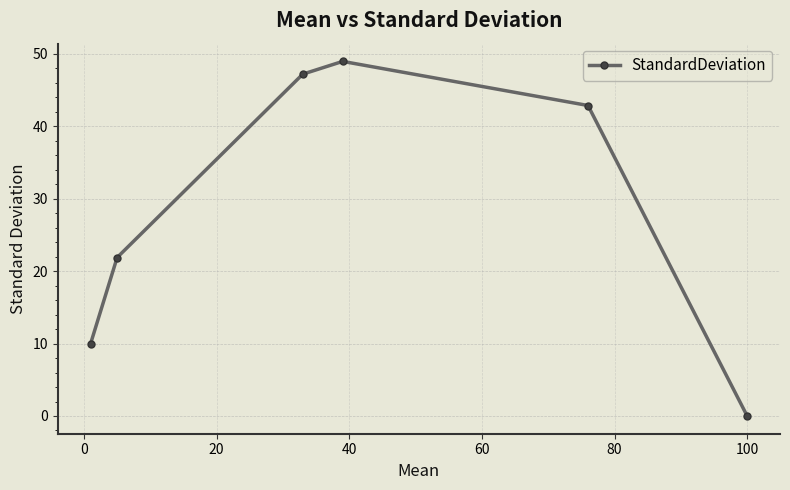

Is this an area chart (filled region under the line)?

No